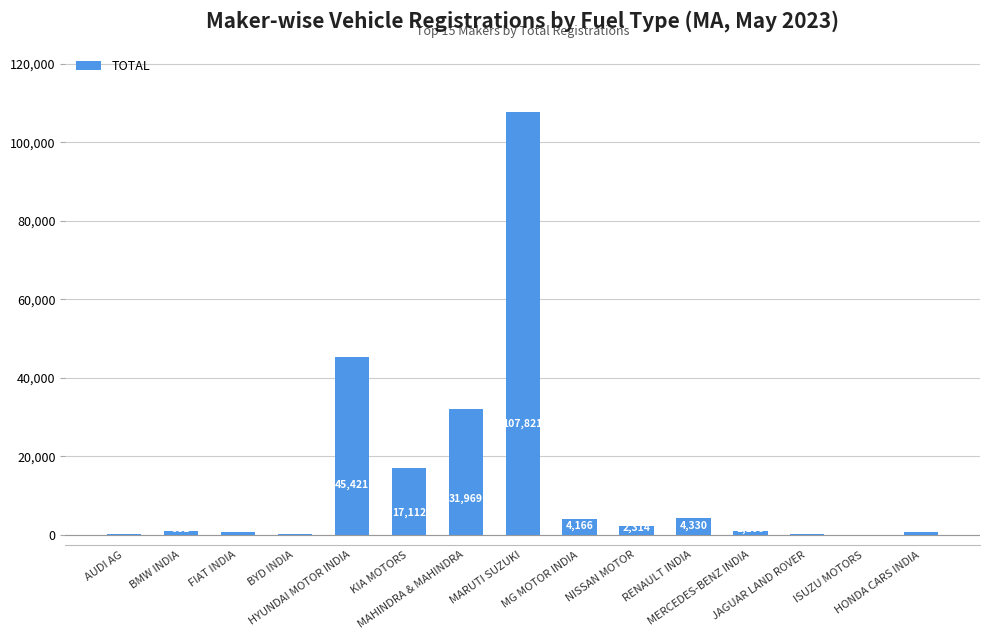

What is the greatest value displayed?

107821